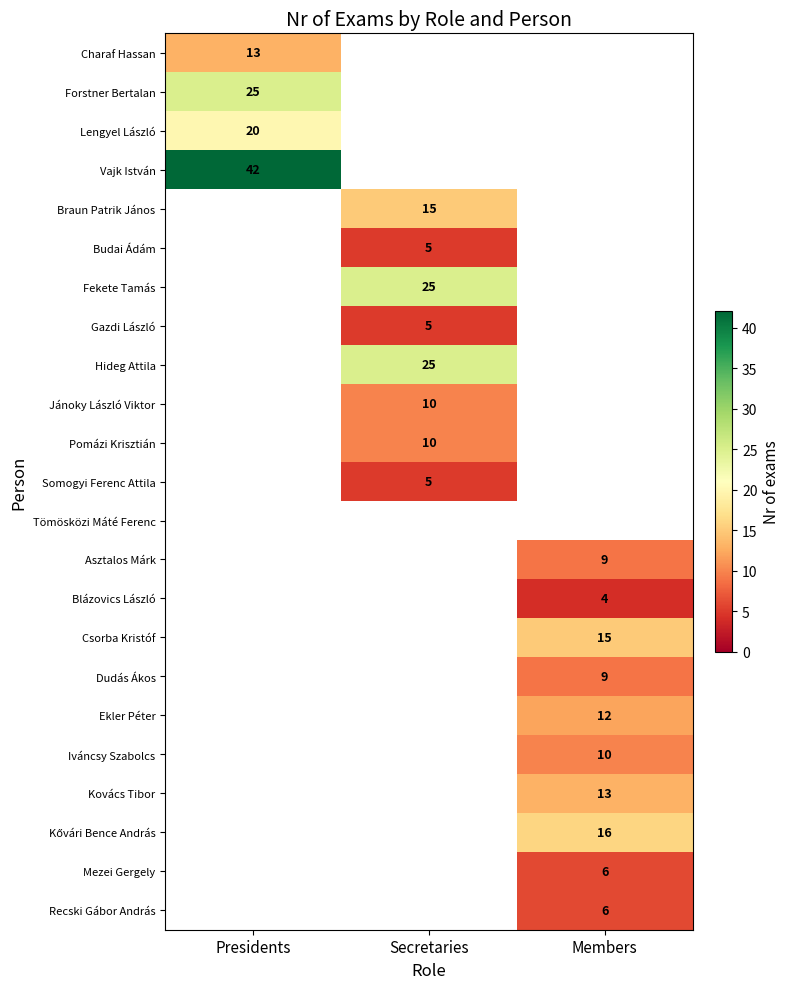

True or false: Dudás Ákos has a value of 9 at Members.

True